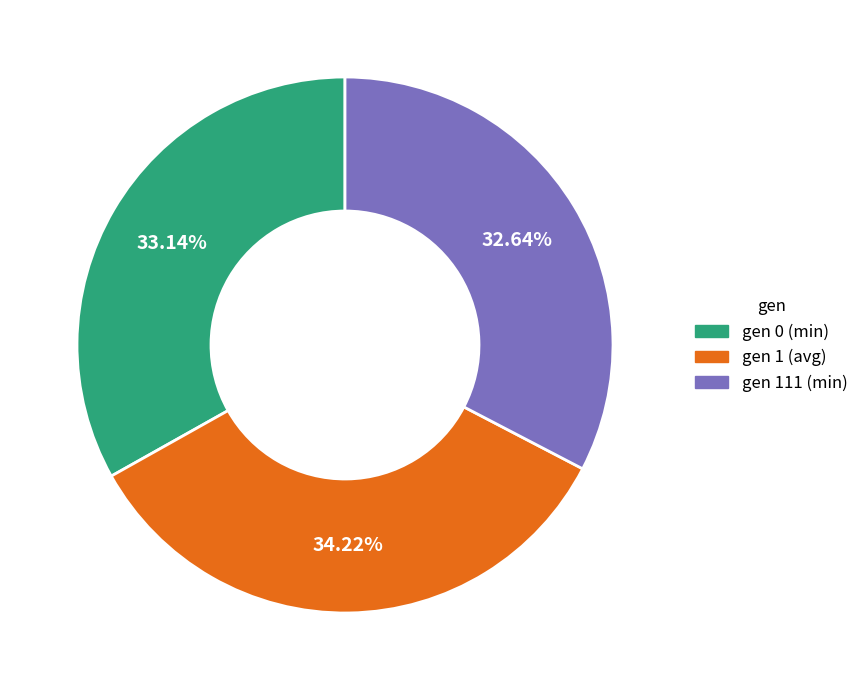

What portion of the pie excludes gen 111 (min)?

67.4%